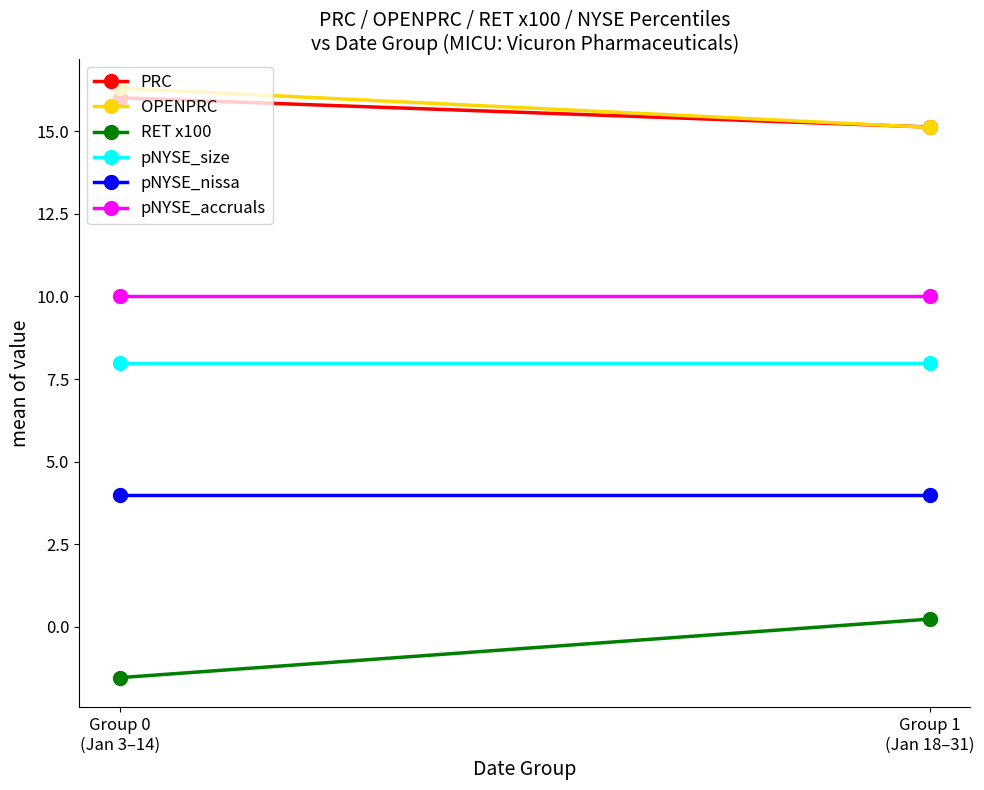

Is the value of RET x100 at Group 1
(Jan 18–31) greater than the value of pNYSE_size at Group 0
(Jan 3–14)?

No